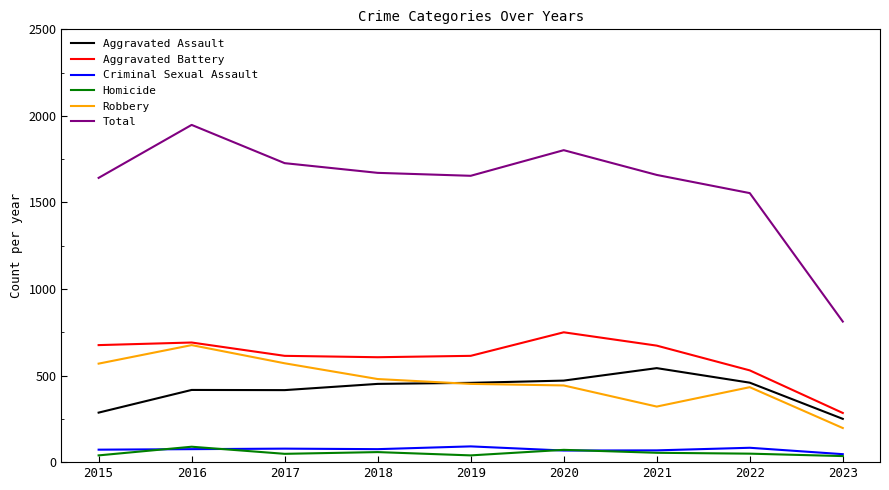

The Robbery series shows 571 at 2017. True or false?

True